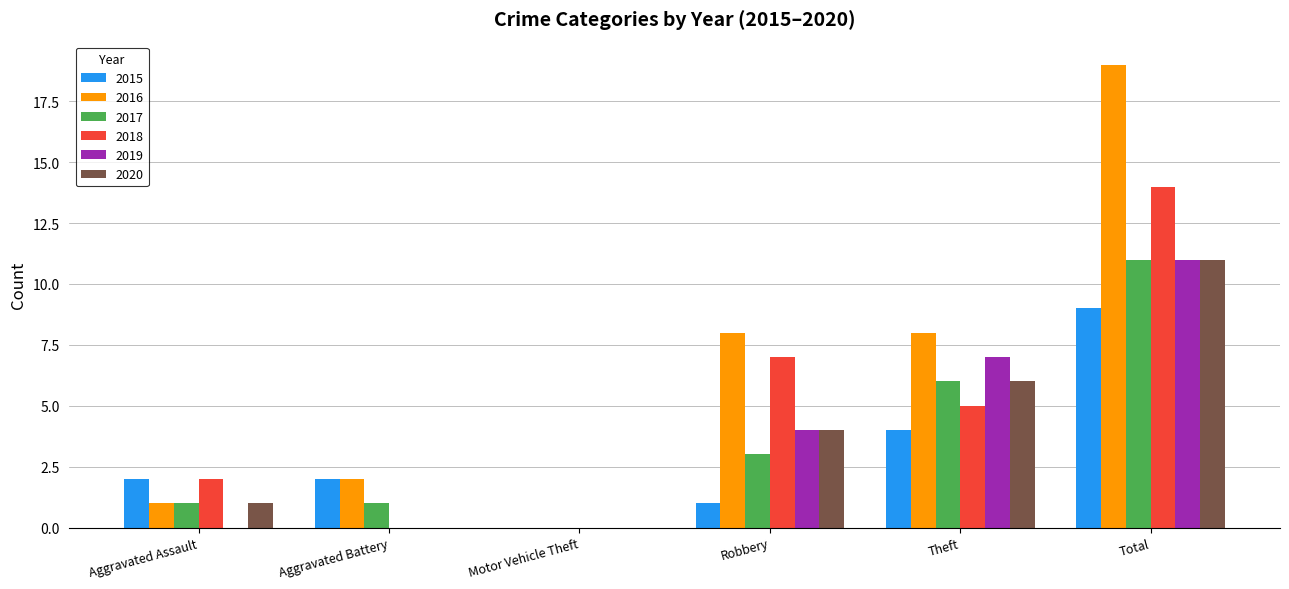

Which category has the highest value across all series?

Total